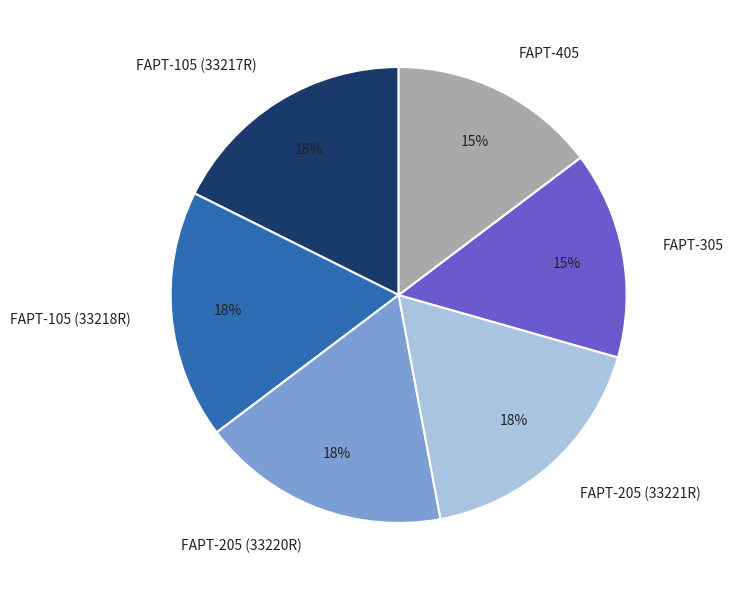

Which has a higher value, FAPT-305 or FAPT-105 (33218R)?

FAPT-105 (33218R)